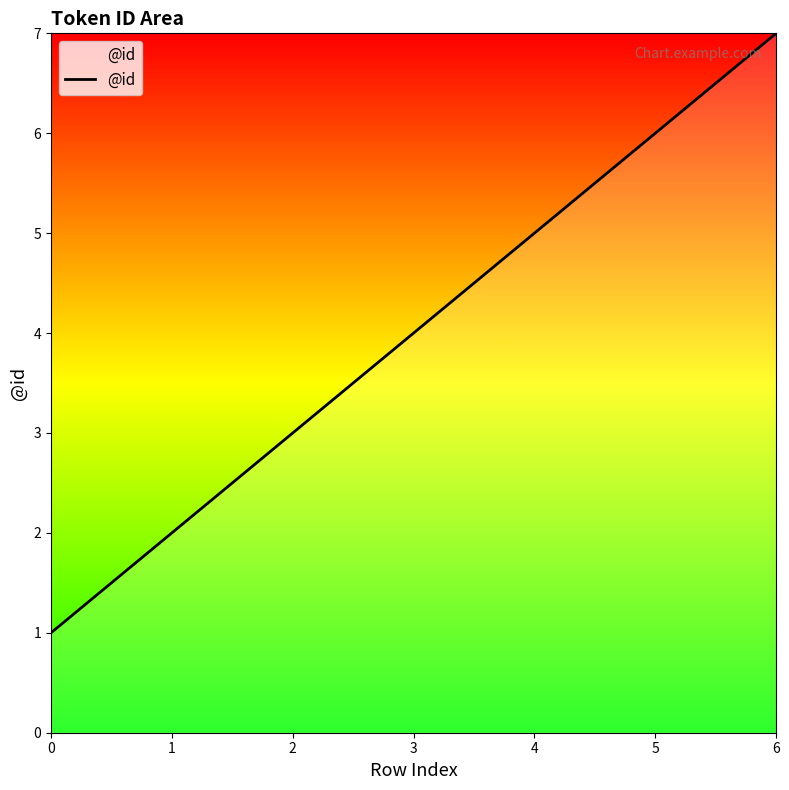

Rank the categories by value from highest to lowest.

6, 5, 4, 3, 2, 1, 0